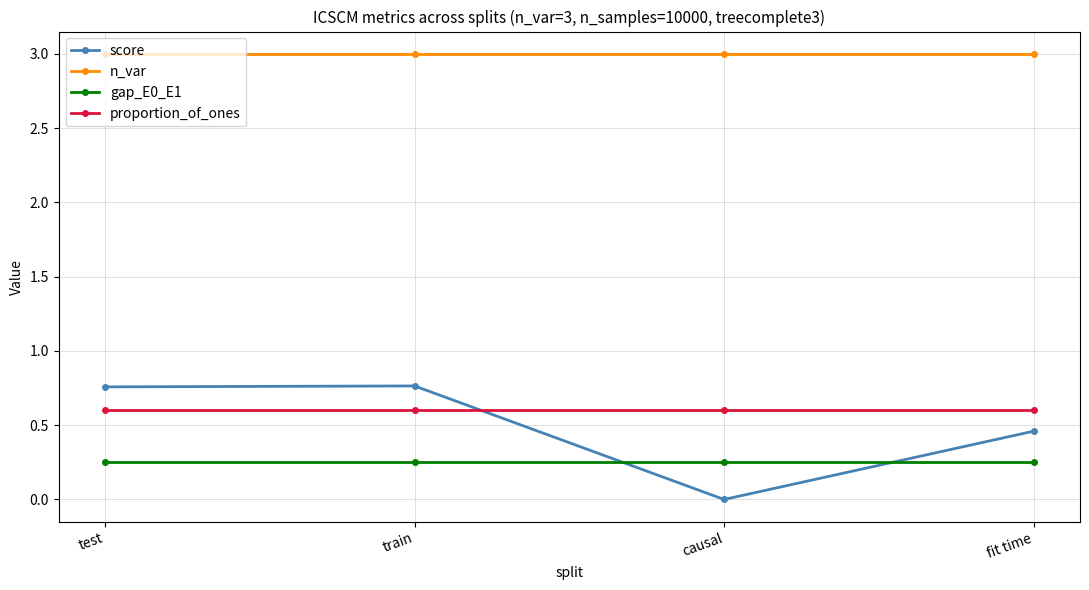

Between test and causal, which series saw the biggest shift?

score